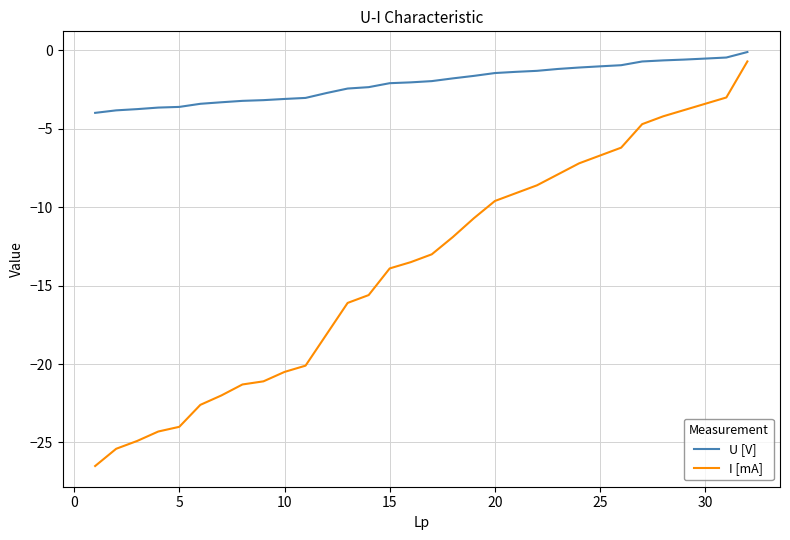

What is the difference between the maximum and minimum values in the I [mA] series?

25.8